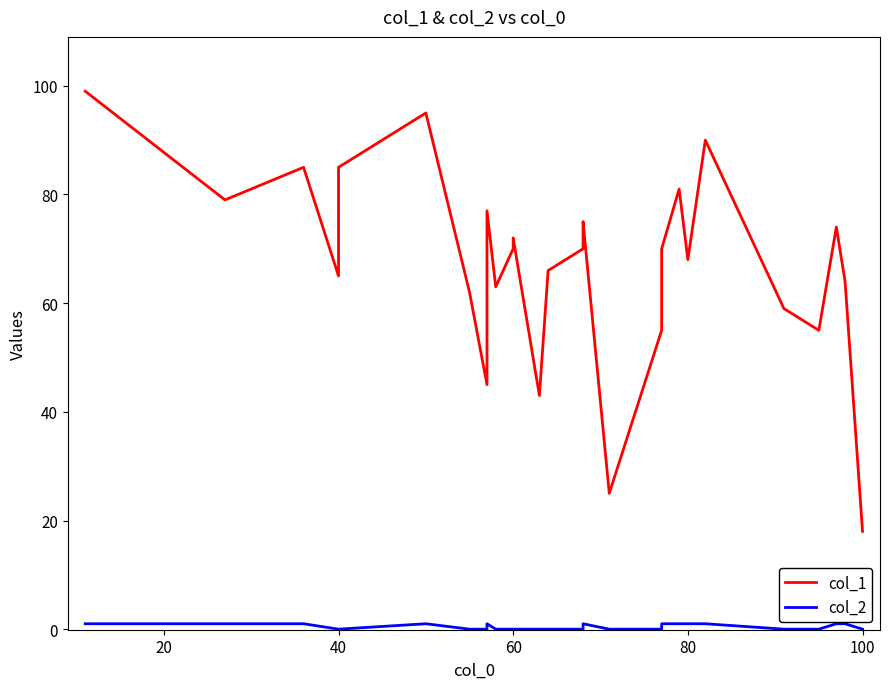

Is this an area chart (filled region under the line)?

No